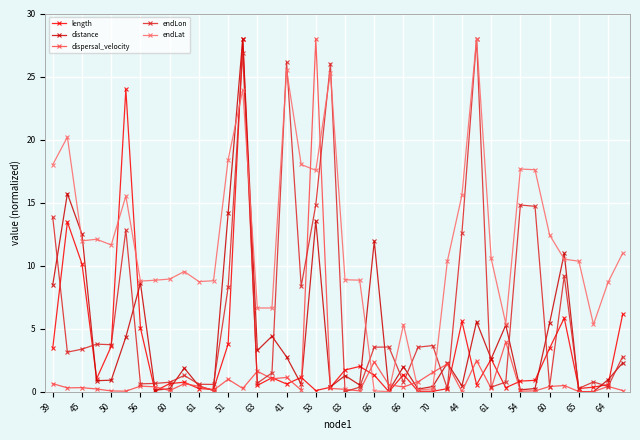

True or false: endLon has more than 2 interior local peaks.

True